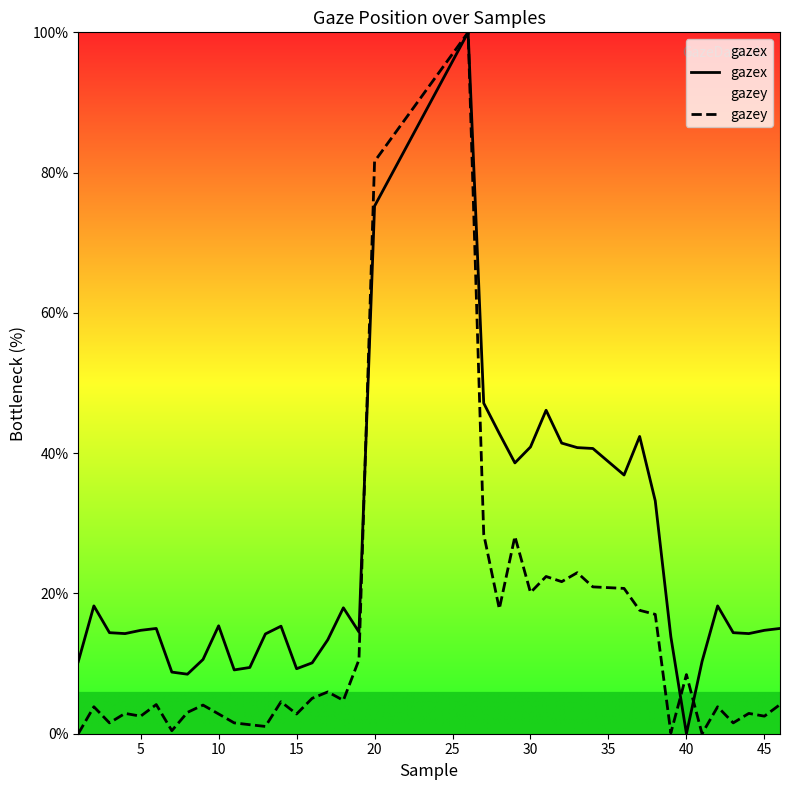

What is the difference between the maximum and minimum values in the gazey series?

100.0